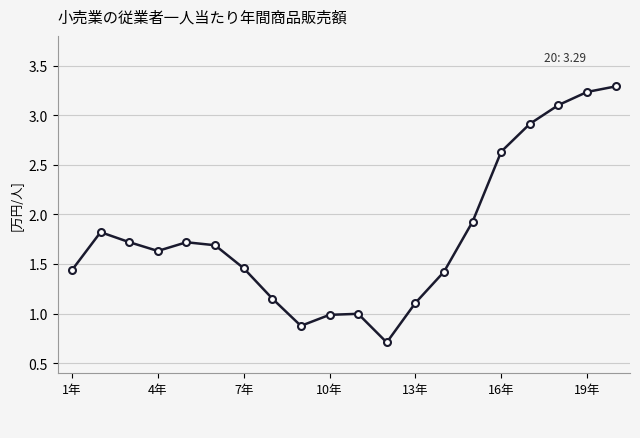

What is the difference between the second highest and second lowest values?

2.4